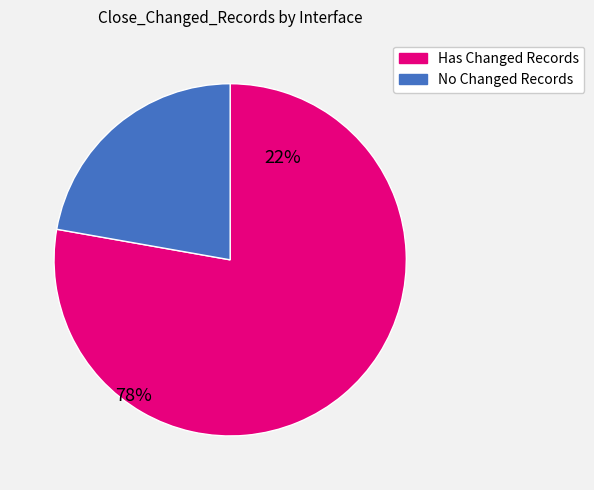

How many slices are in this pie chart?

2